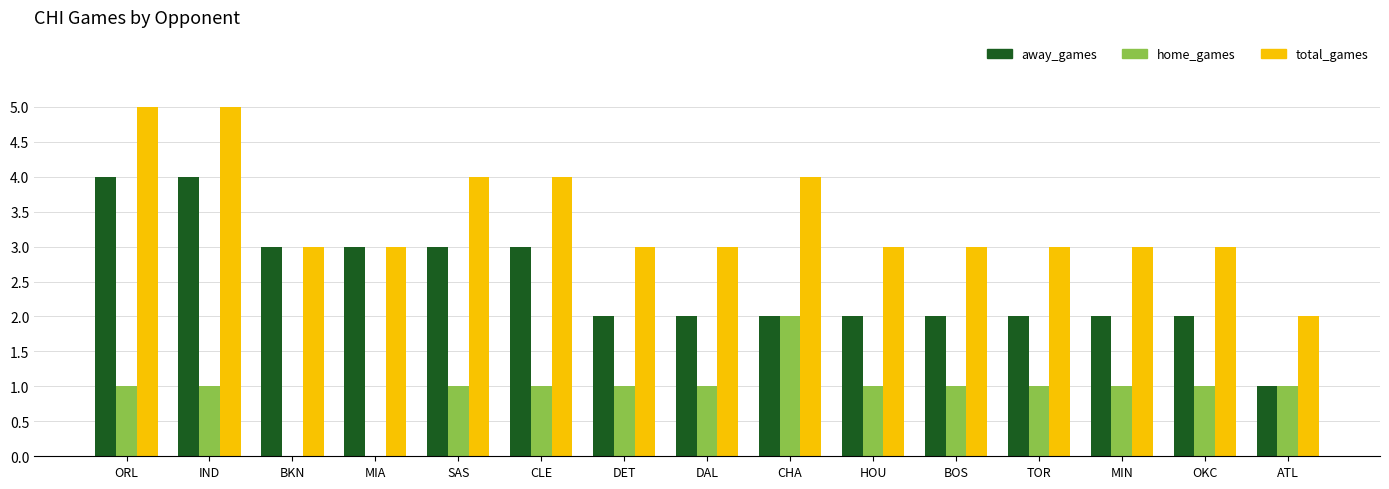

Between CHA and ATL, which series saw the biggest shift?

total_games